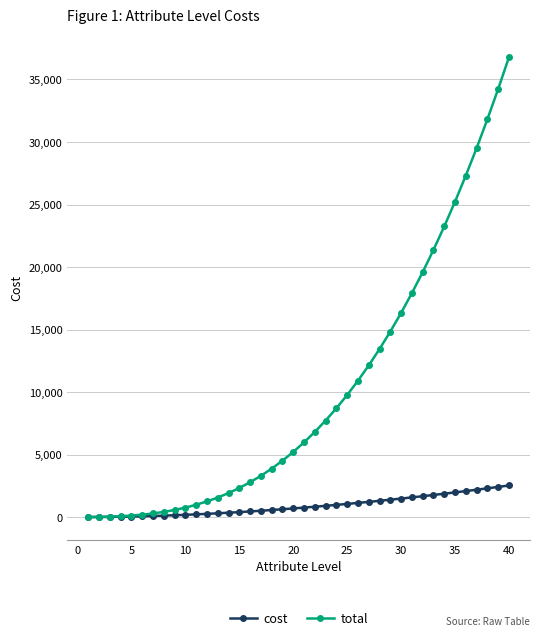

At how many categories does at least one series exceed 8166?

17